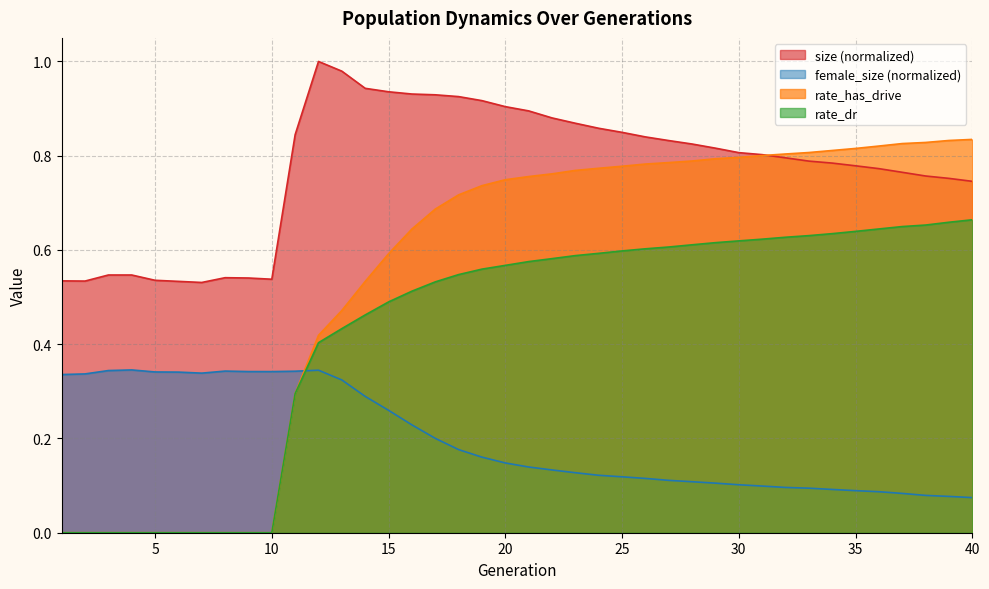

What is the sum of all rate_has_drive values?

21.8